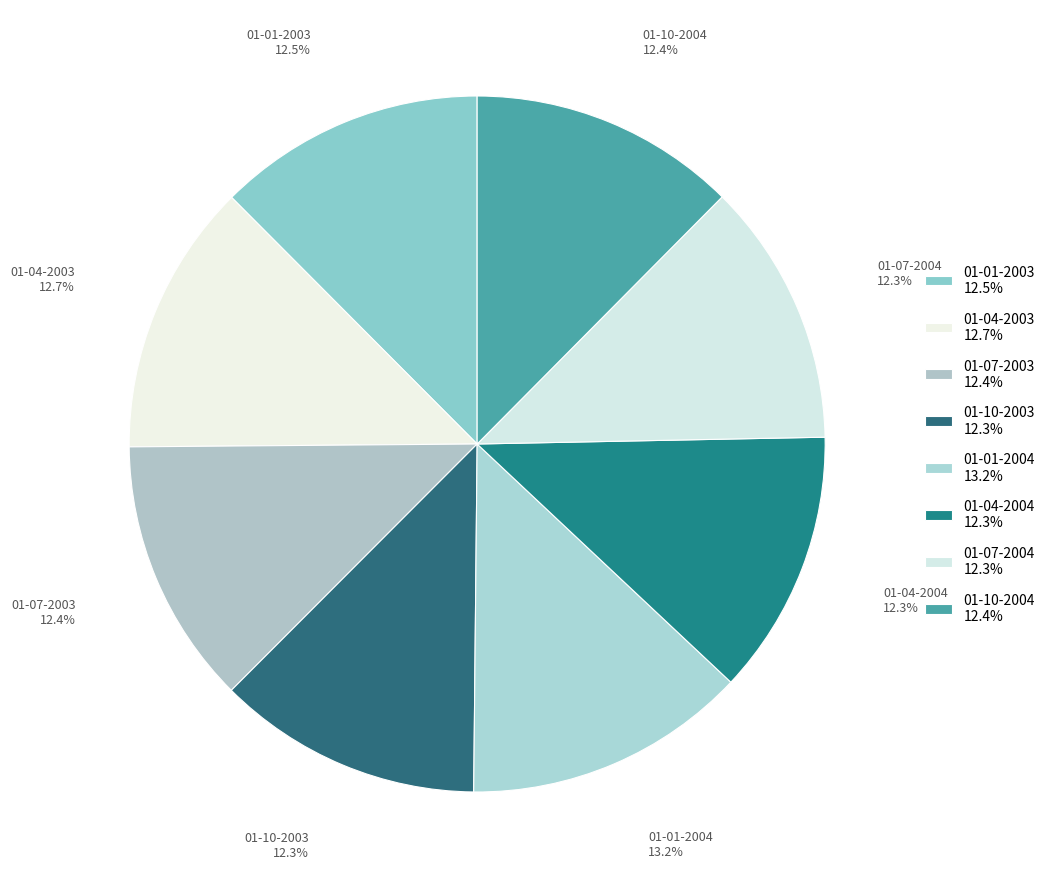

How many slices are in this pie chart?

8